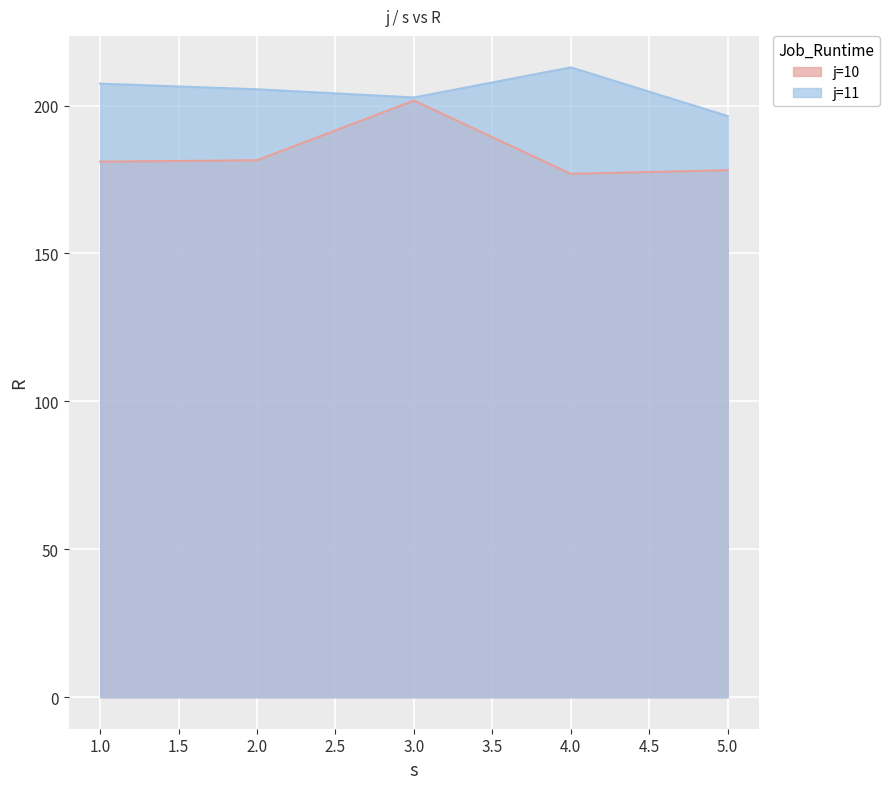

Reading left to right, extract all data points from this chart.

j=10: 181.0	181.5	201.7	176.9	178.1
j=11: 207.4	205.5	202.7	212.9	196.5